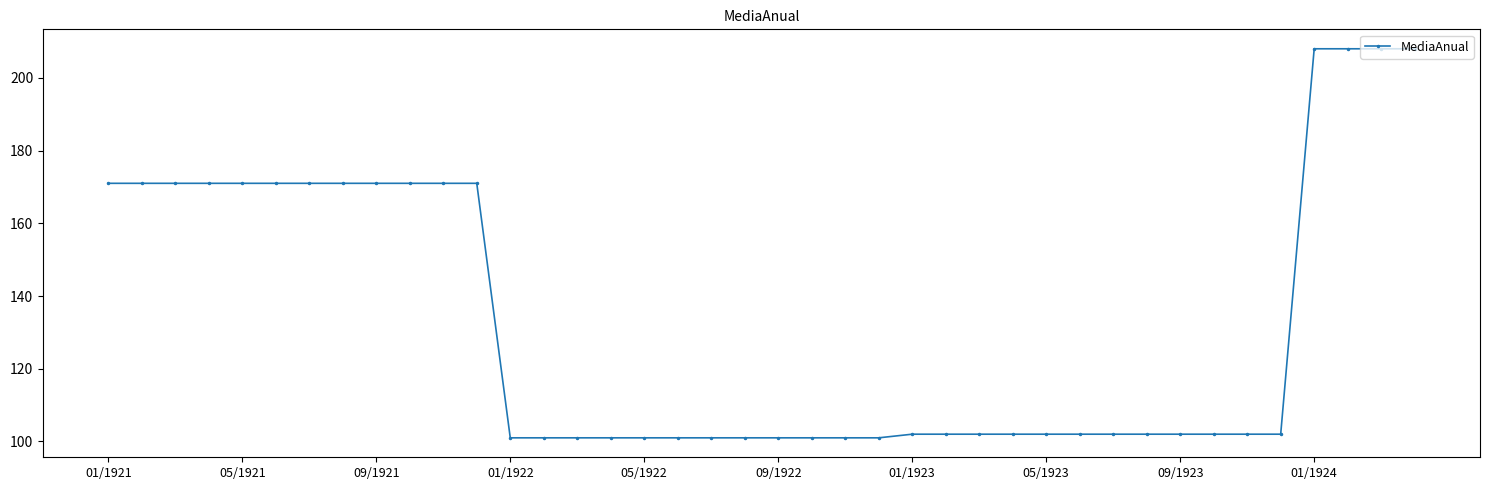

What is the difference between the maximum and minimum values?

107